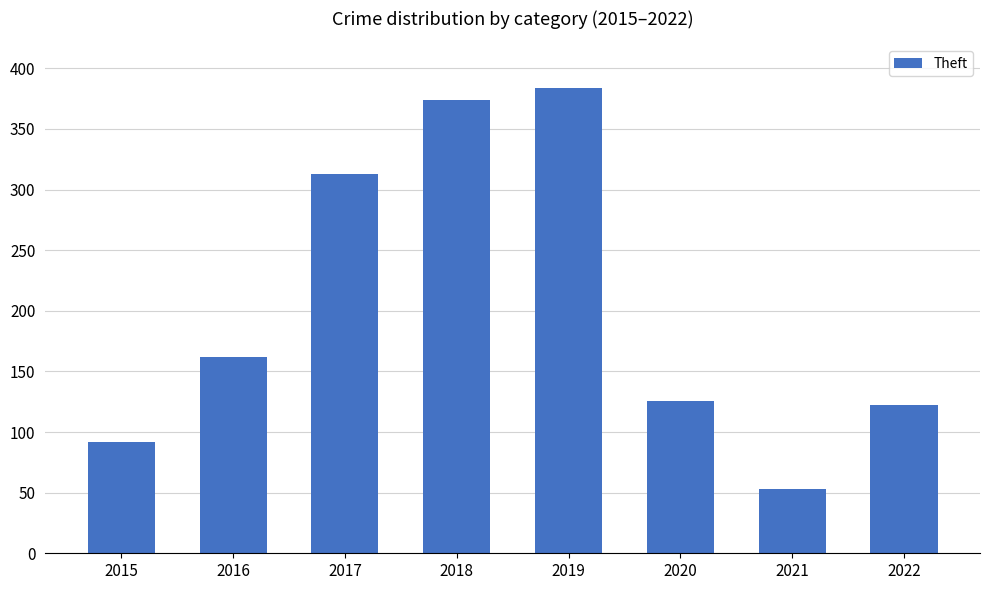

Rank the categories by value from highest to lowest.

2019, 2018, 2017, 2016, 2020, 2022, 2015, 2021